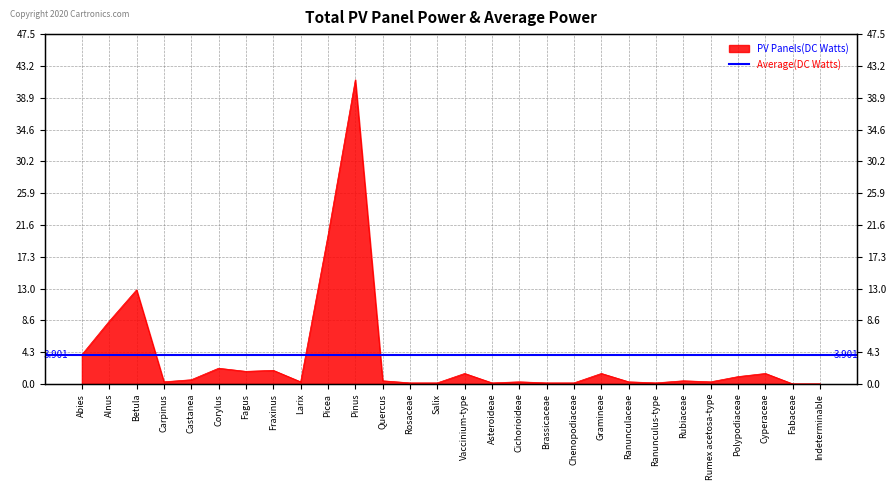

Read the value at Gramineae.

1.4